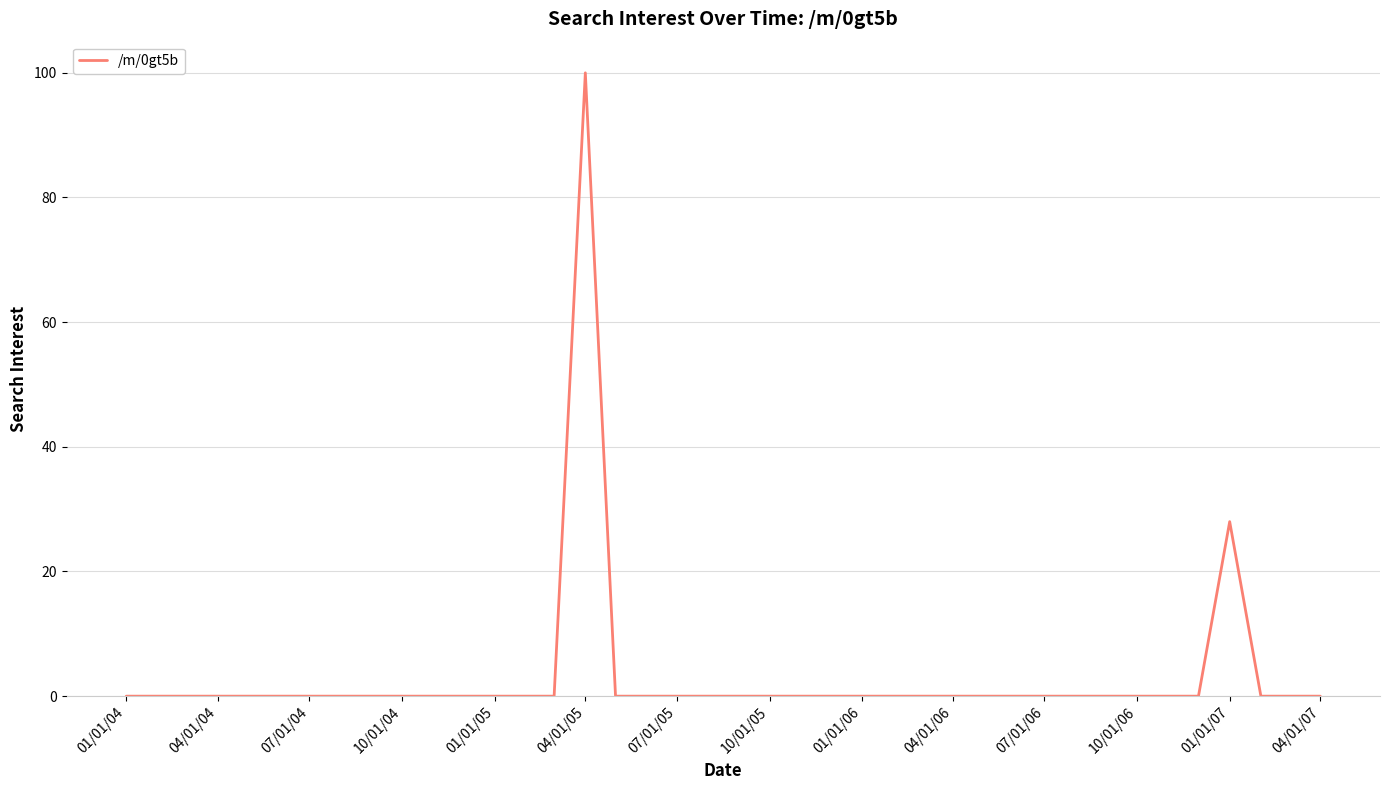

Reading left to right, extract all data points from this chart.

0	0	0	0	0	0	0	0	0	0	0	0	0	0	0	100	0	0	0	0	0	0	0	0	0	0	0	0	0	0	0	0	0	0	0	0	28	0	0	0